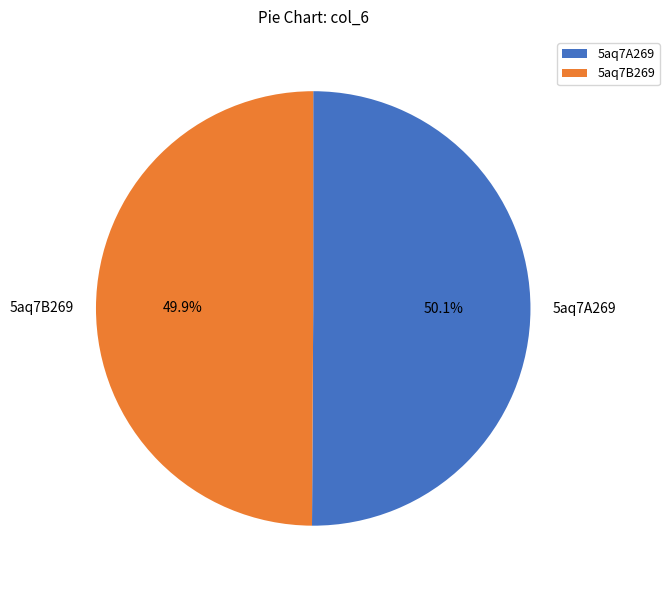

True or false: 5aq7A269 accounts for 50% of the total.

True